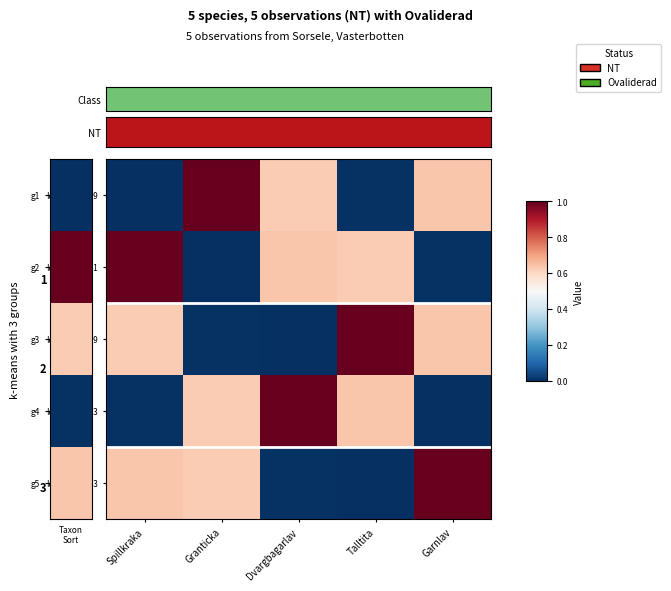

What is the difference between the highest and lowest values at Dvargbagarlav?

1.0